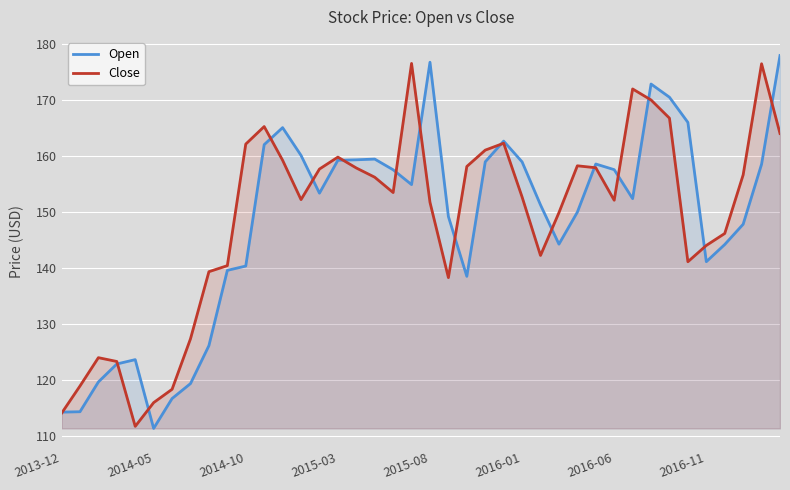

What is the minimum value for Close?

111.8